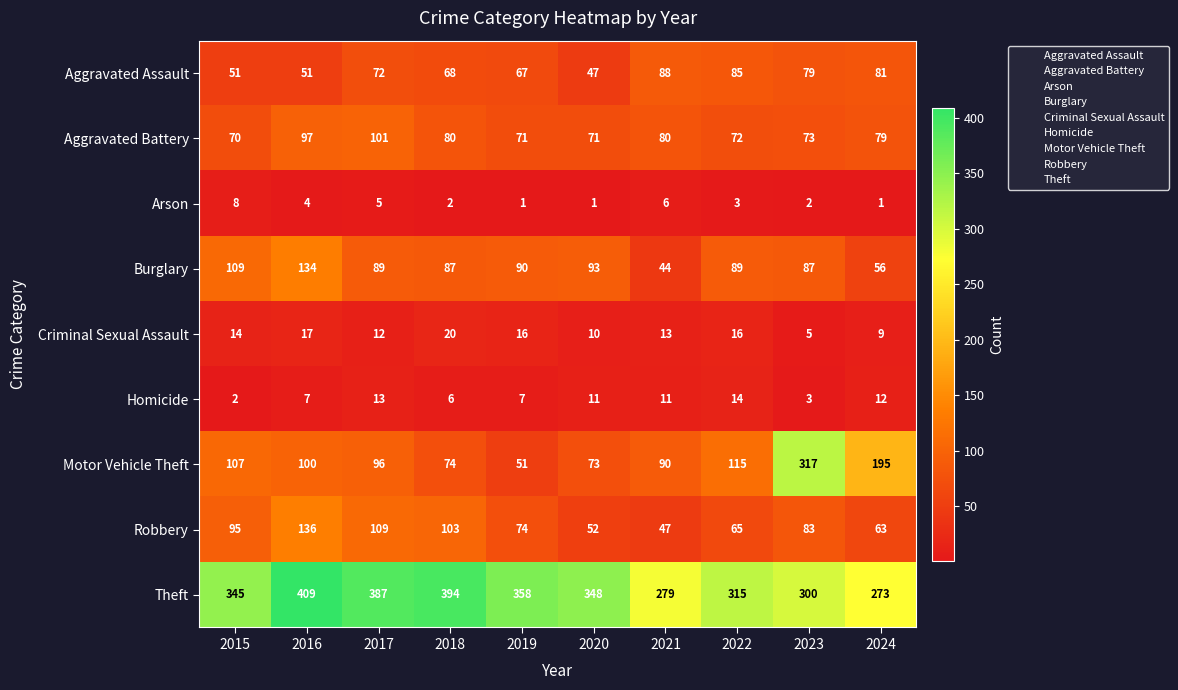

The value of Burglary at 2018 is 53. True or false?

False